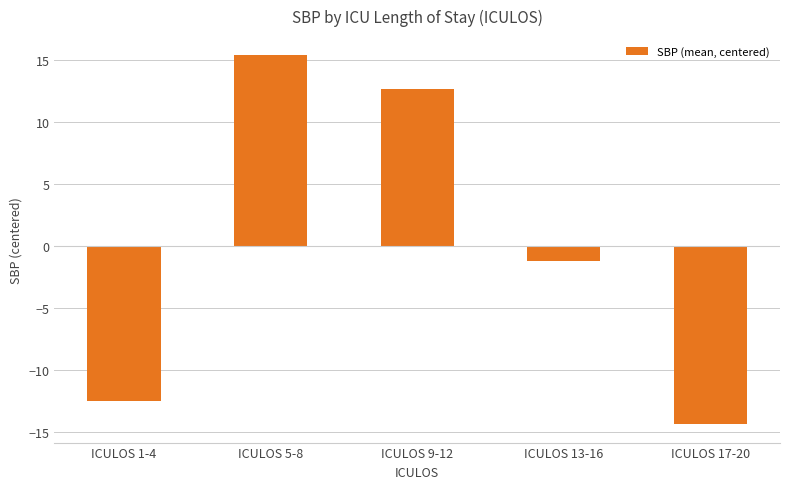

What position from the left is ICULOS 1-4?

1